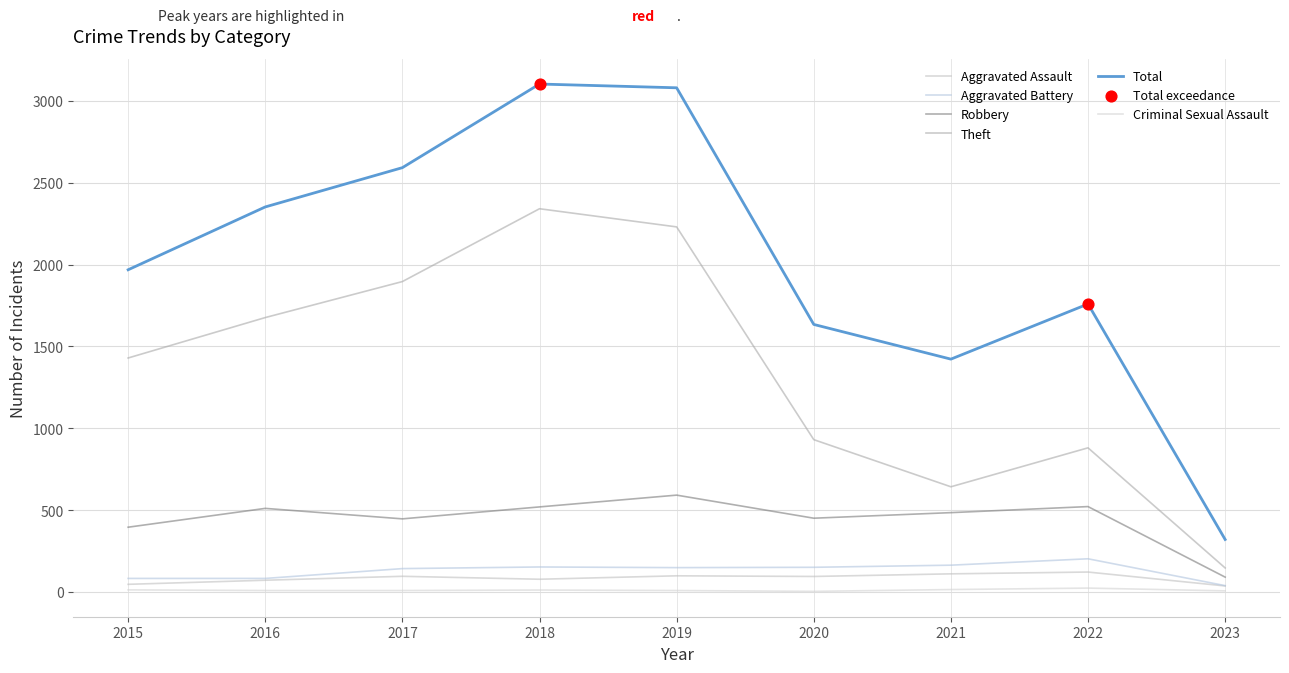

Which series has the largest total across all categories?

Total